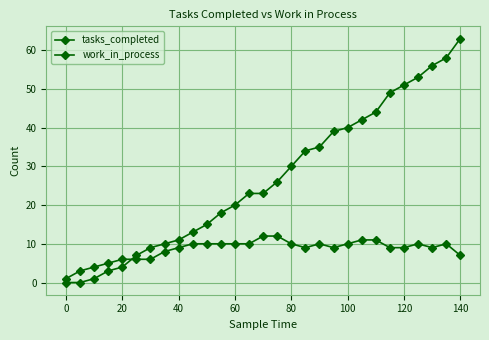

Count the number of categories in the chart.

29